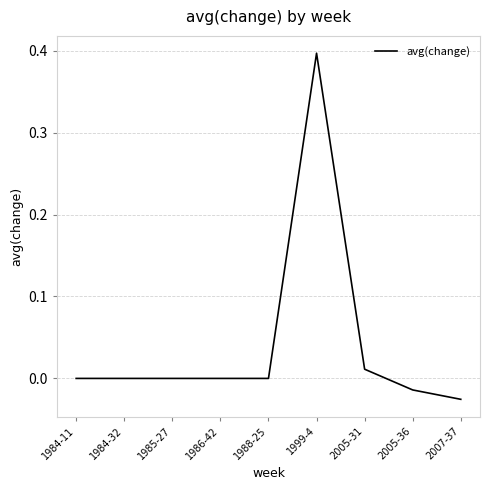

What is the change in value from 1986-42 to 1999-4?

+0.4